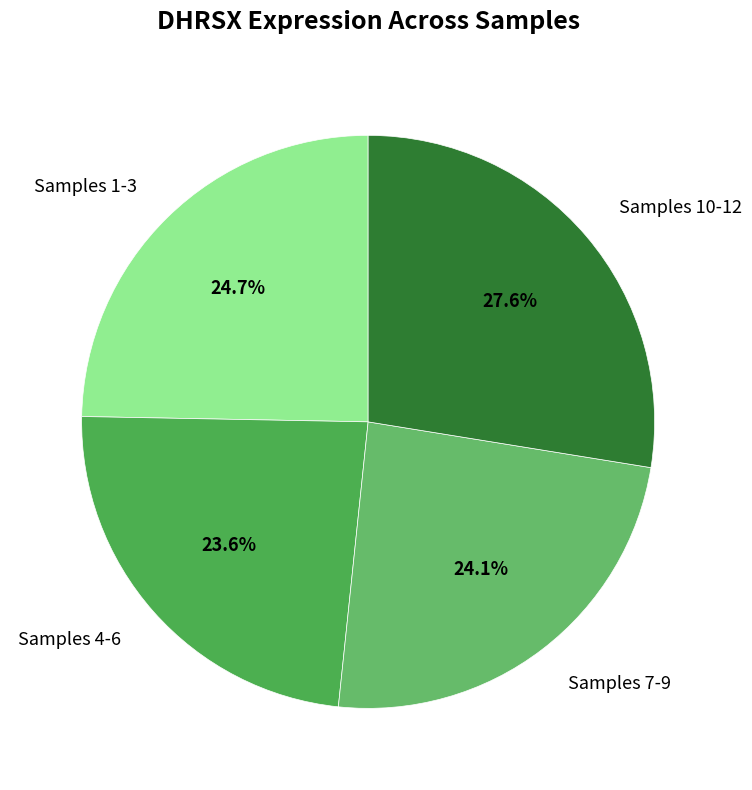

What percentage is NOT represented by Samples 1-3?

75.3%